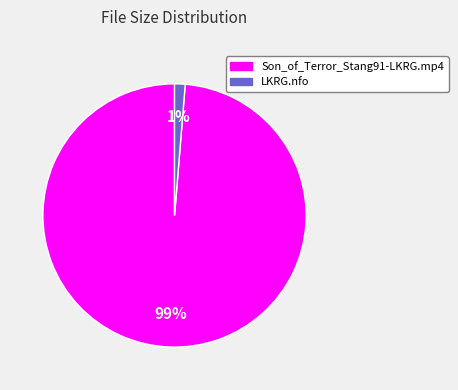

To the nearest percent, what is the average slice percentage?

50%